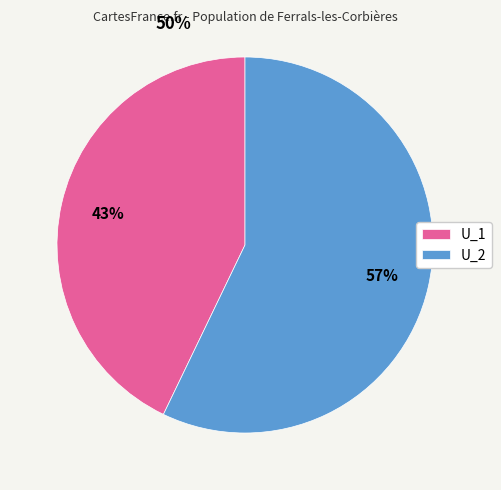

What percentage is the U_1 slice, to the nearest percent?

43%